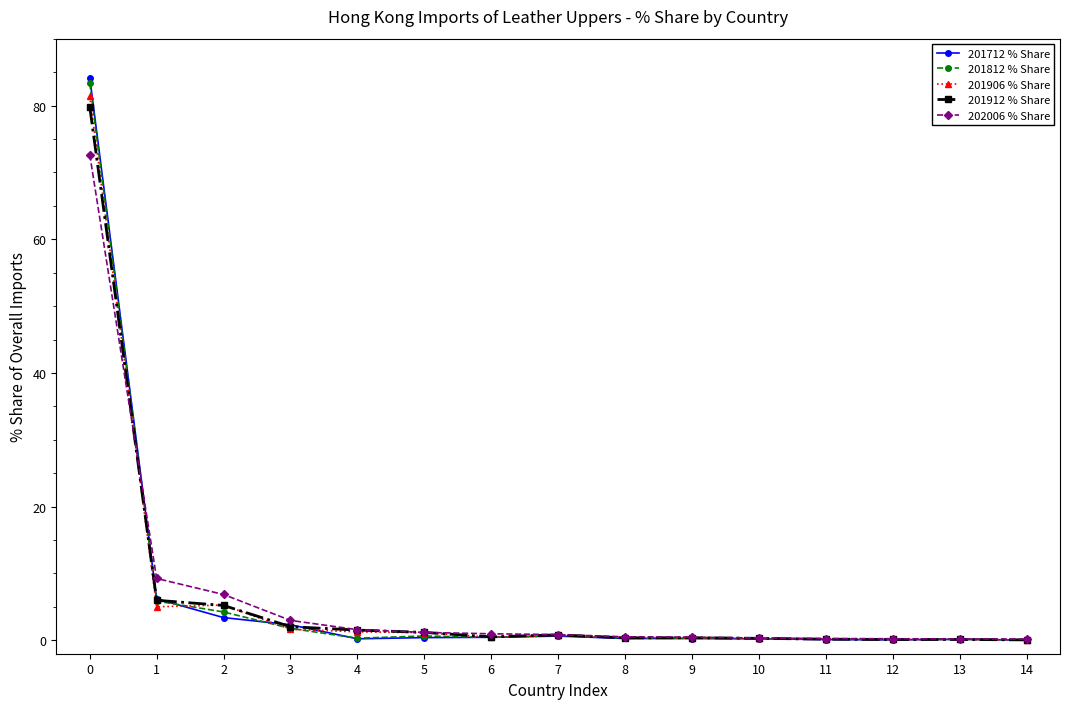

What is the total value across all series at 3?

10.8